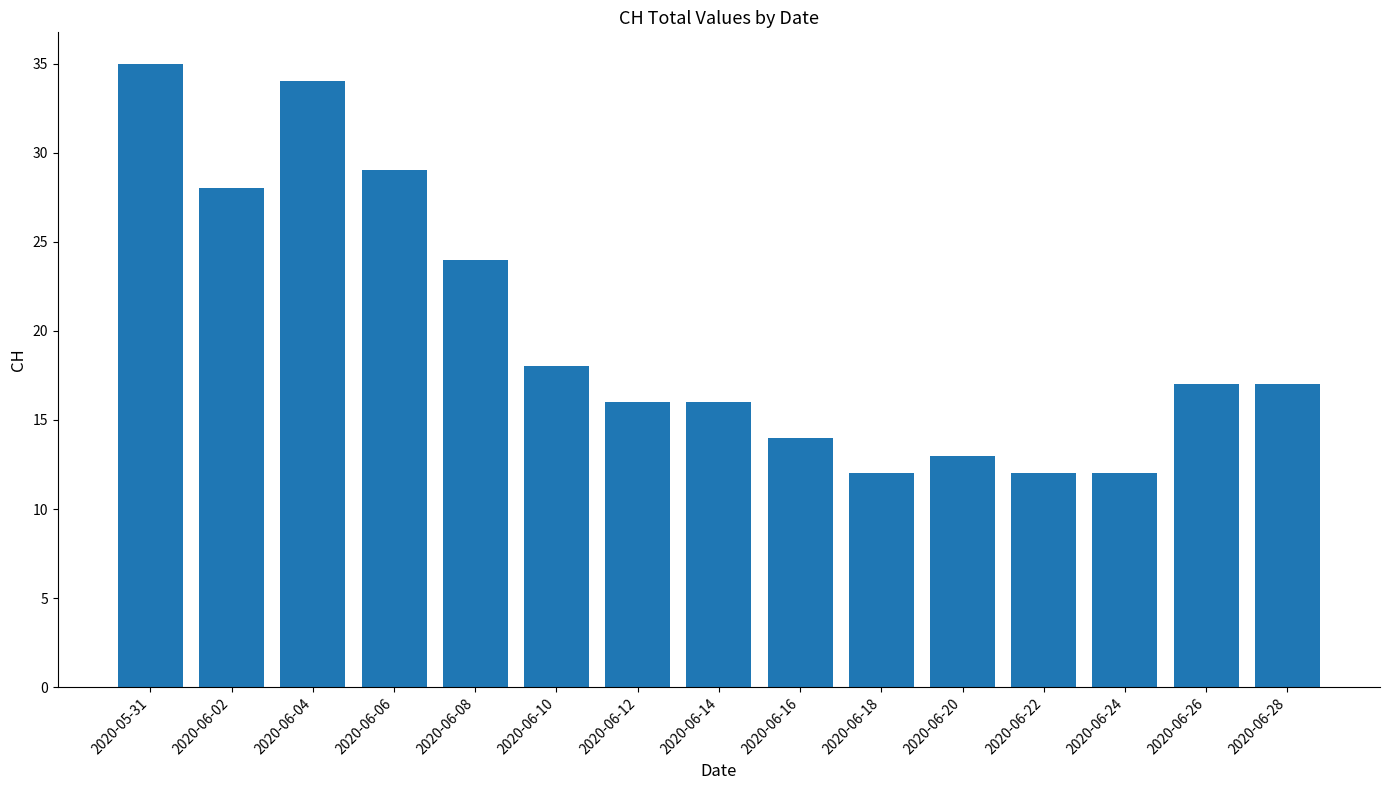

What is the value of the 9th bar from the left?

14